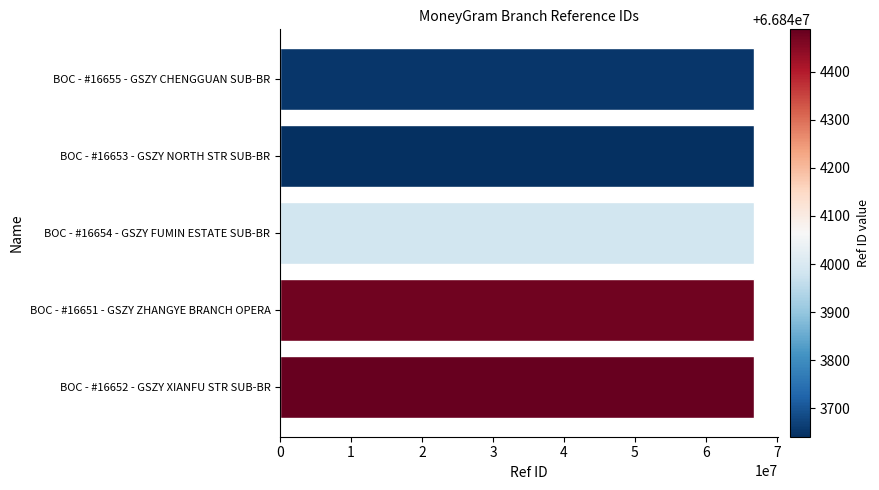

The value at BOC - #16651 - GSZY ZHANGYE BRANCH OPERA is 66844475. True or false?

True